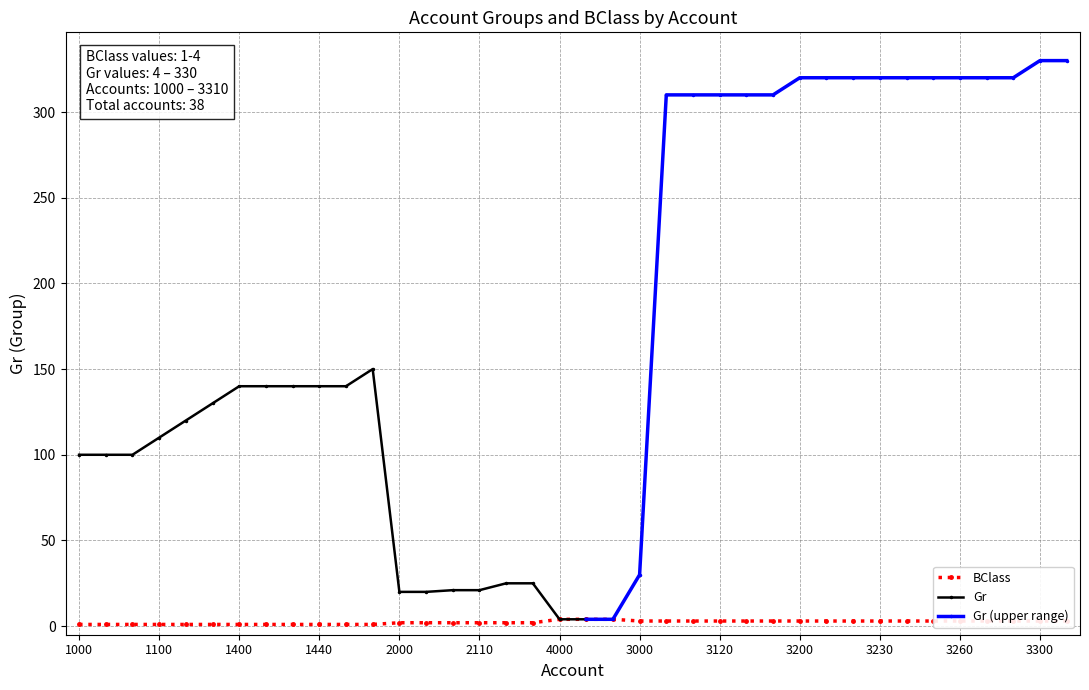

Does the chart display data point markers on the line(s)?

Yes